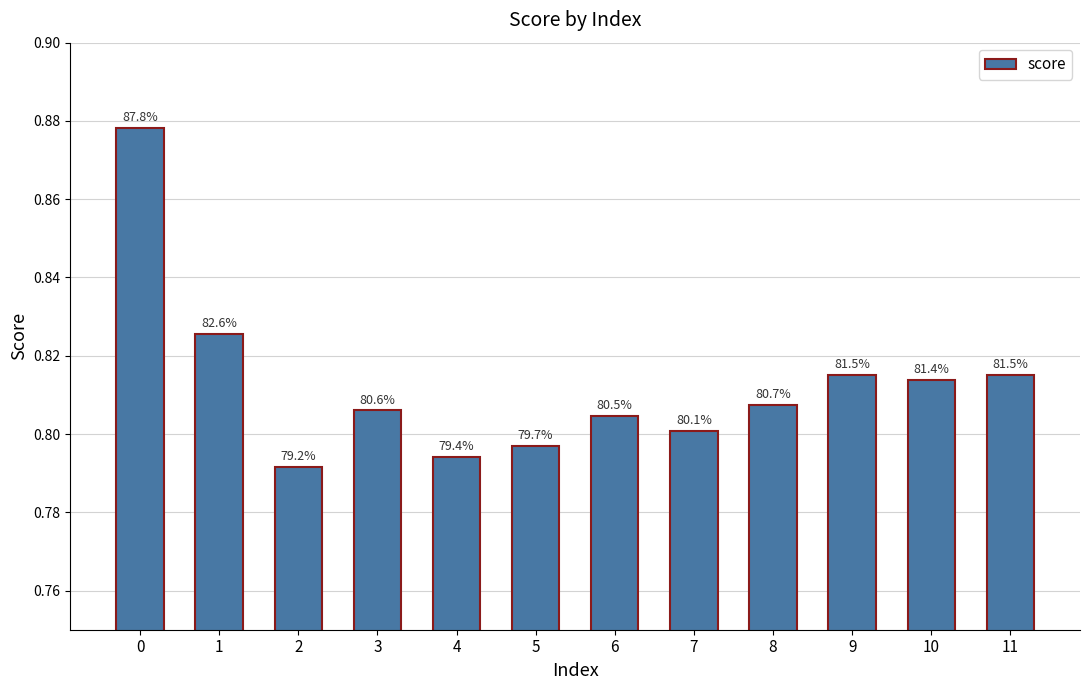

Reading right to left, what are all the values shown in this chart?

11=0.8	10=0.8	9=0.8	8=0.8	7=0.8	6=0.8	5=0.8	4=0.8	3=0.8	2=0.8	1=0.8	0=0.9